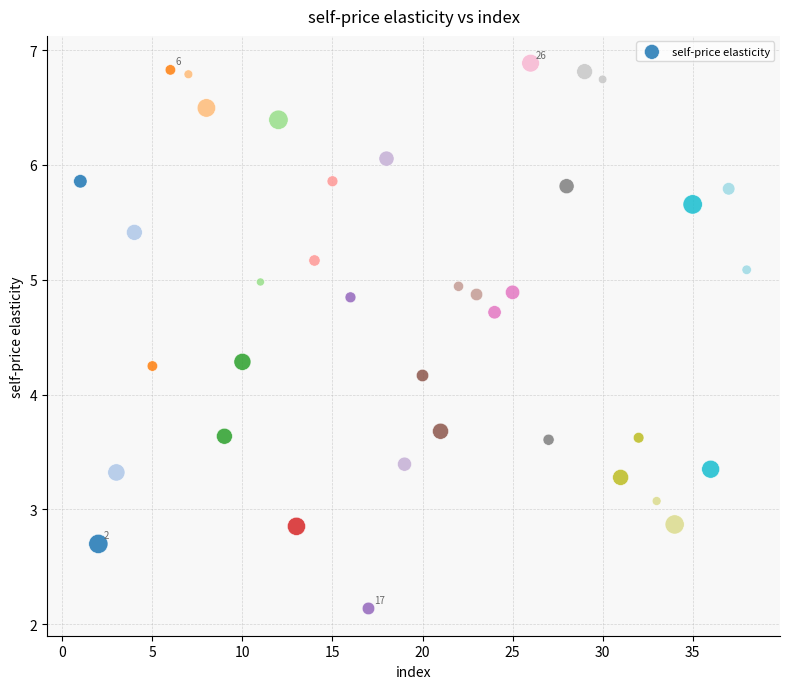

What is the range of X values (max minus min)?

37.0